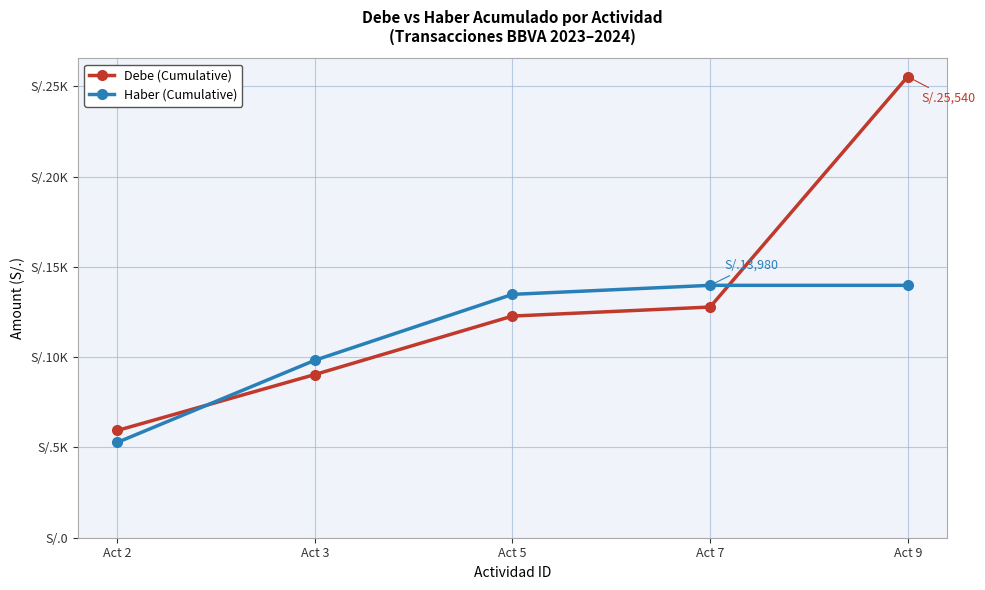

What are all the series names shown in the legend?

Debe (Cumulative), Haber (Cumulative)